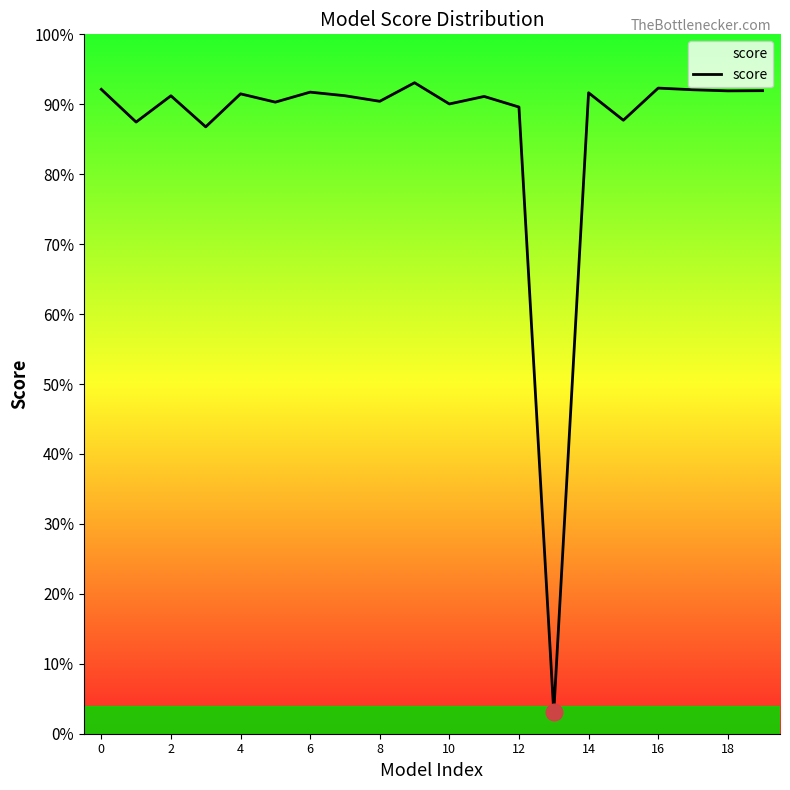

Is this an area chart (filled region under the line)?

Yes